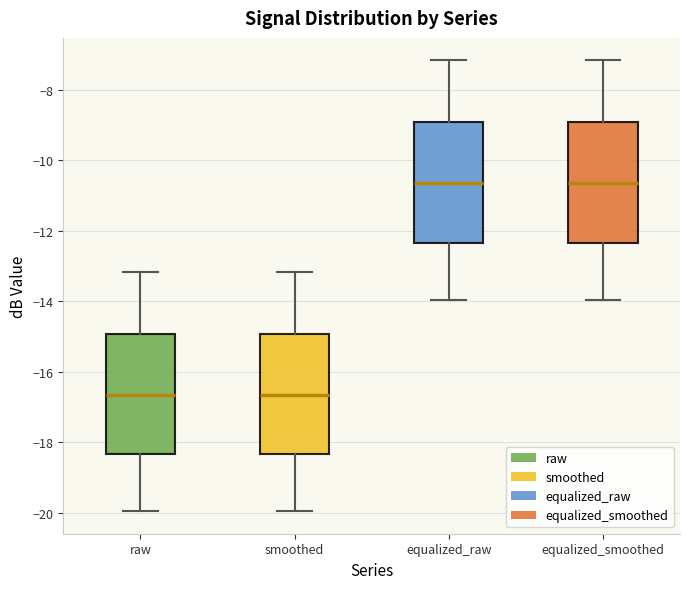

Where is the upper edge of the box for equalized_smoothed on the y-axis? The values are not printed on the chart, so give them approximately, as read against the axis.

-9.0